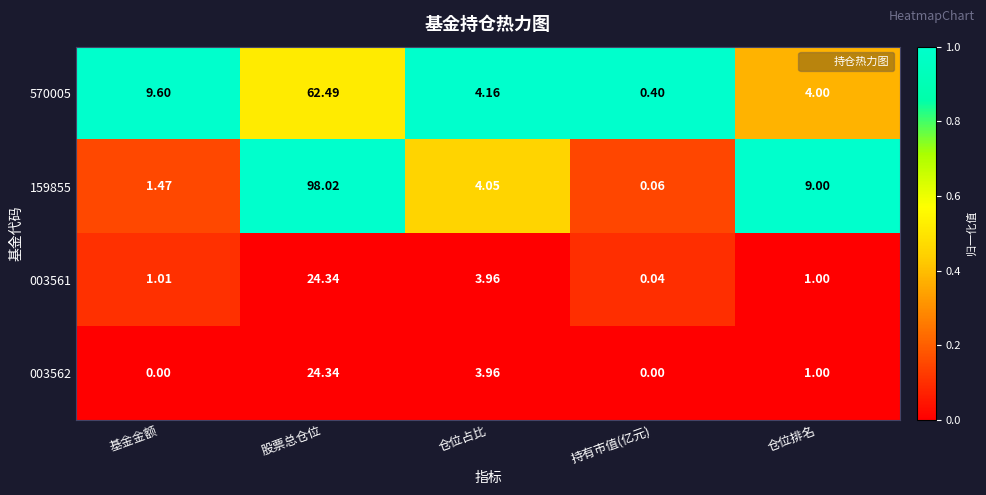

Which series changed the most between 持有市值(亿元) and 仓位排名?

159855